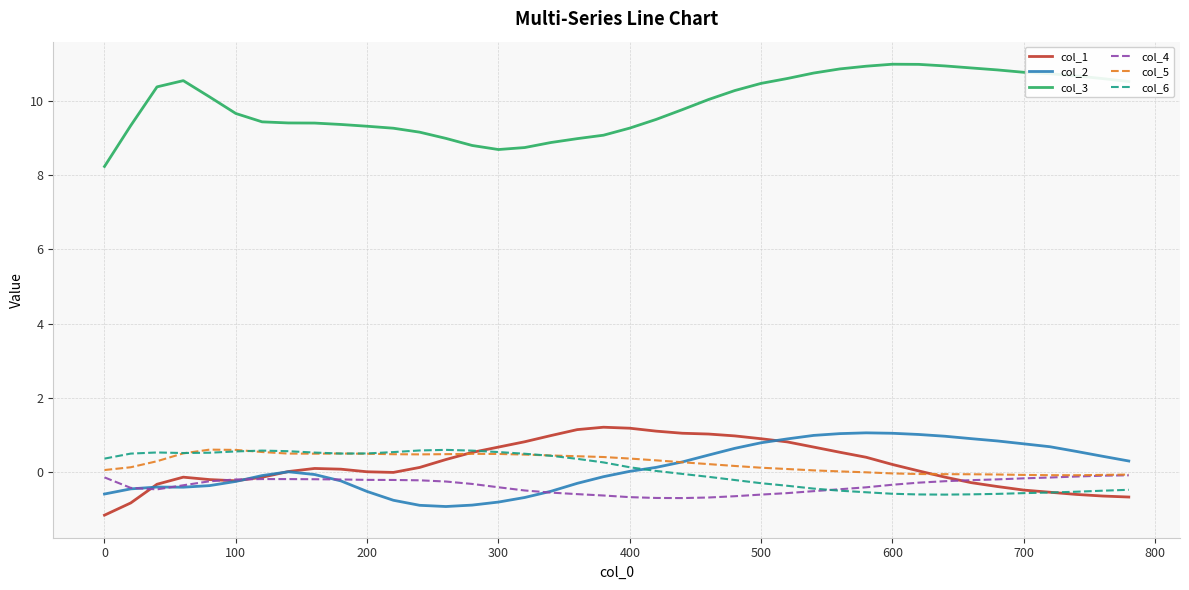

True or false: col_1 and col_3 cross at least once.

False